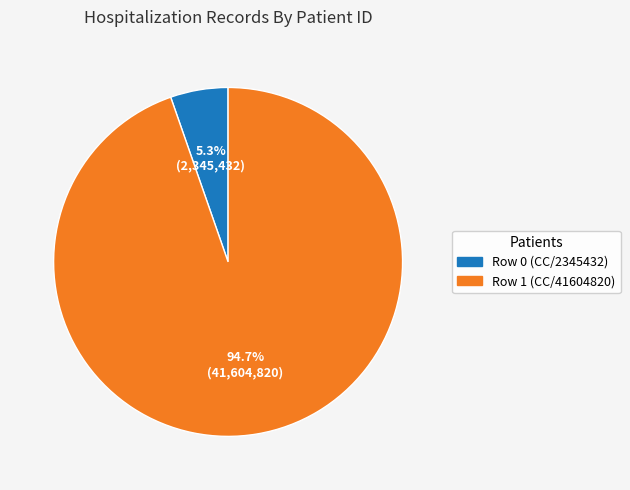

Approximately how many times larger is the value at Row 0 (CC/2345432) compared to Row 1 (CC/41604820)?

0.1